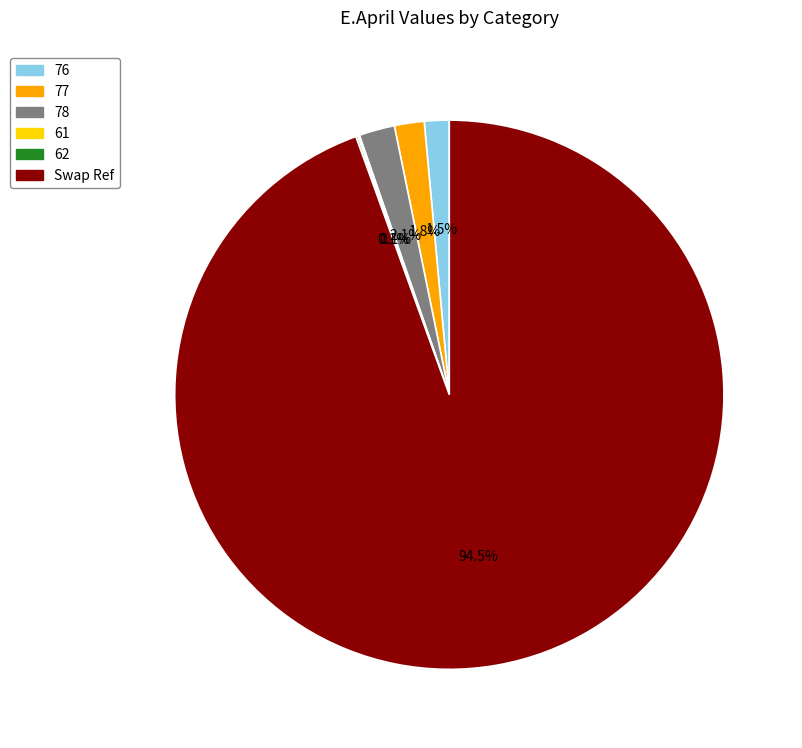

What percentage do Swap Ref and 77 together represent?

96.2%